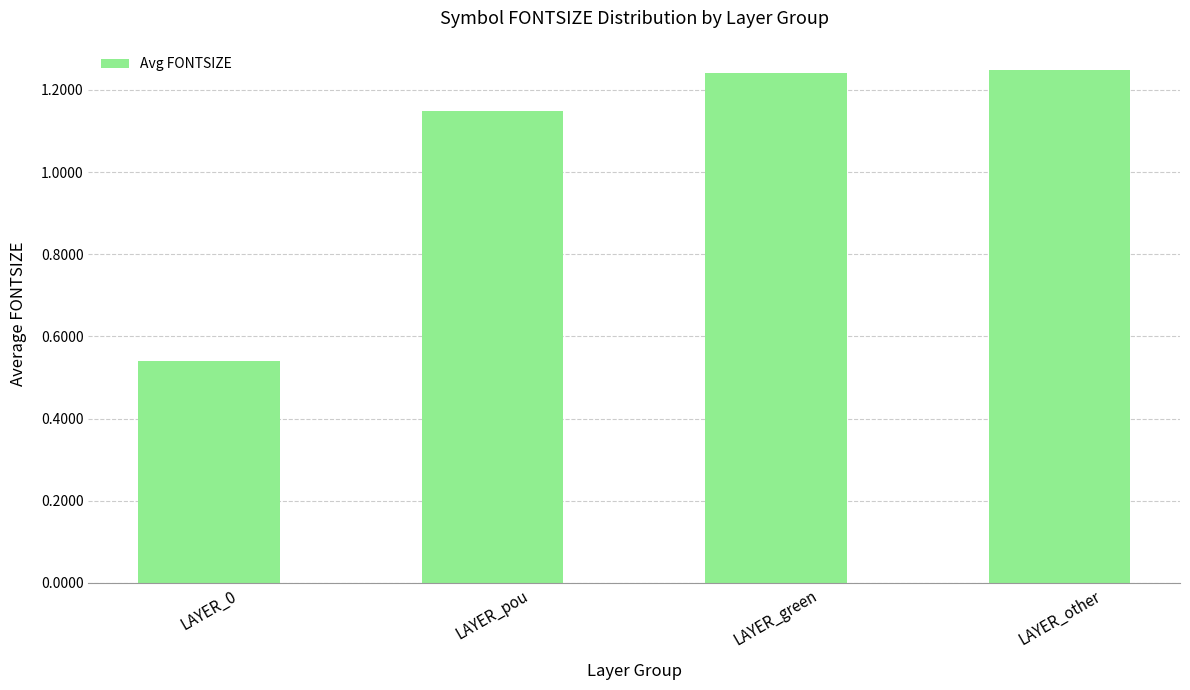

The chart shows a value of 0.7 at LAYER_0. True or false?

False